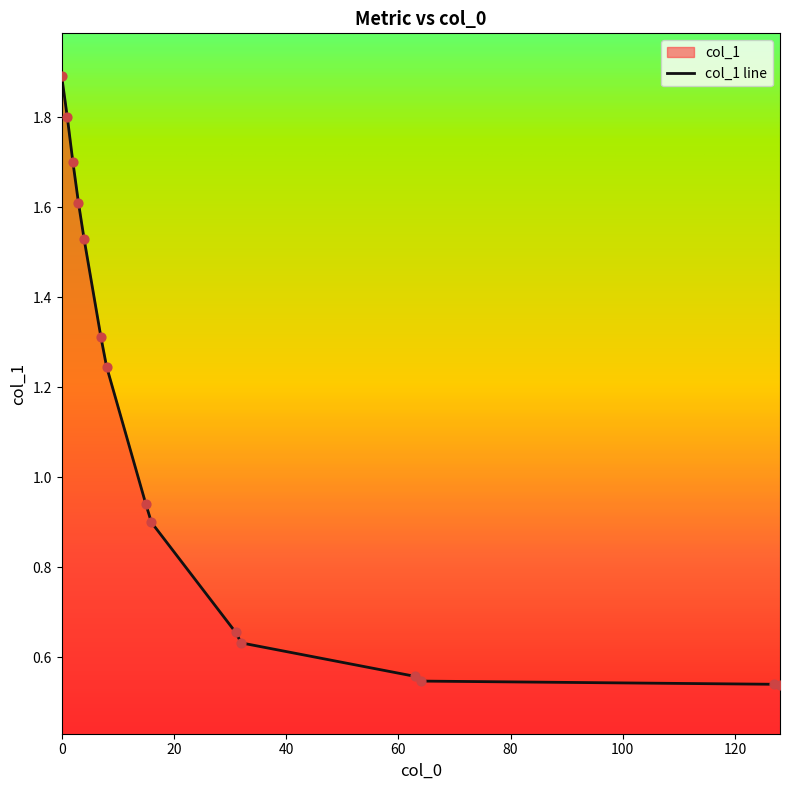

Between 8 and 1, which is larger?

1